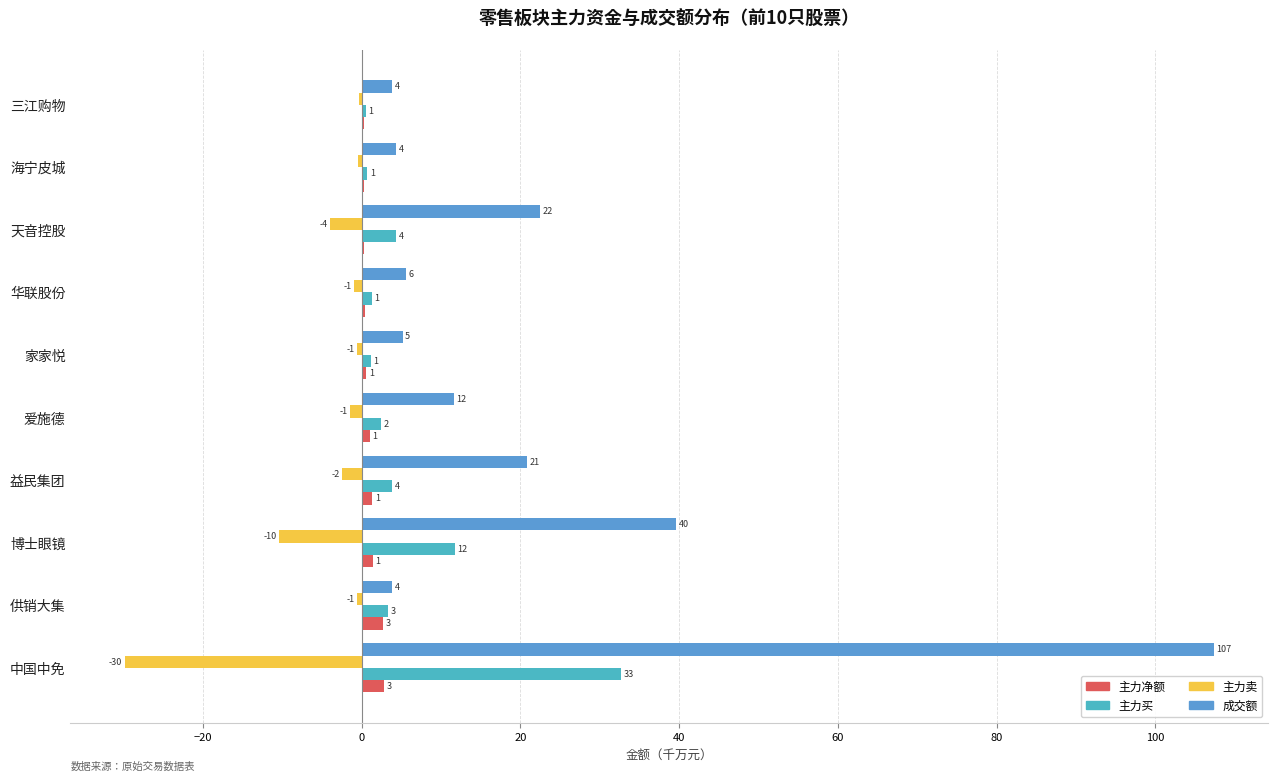

How many groups of bars are there?

10